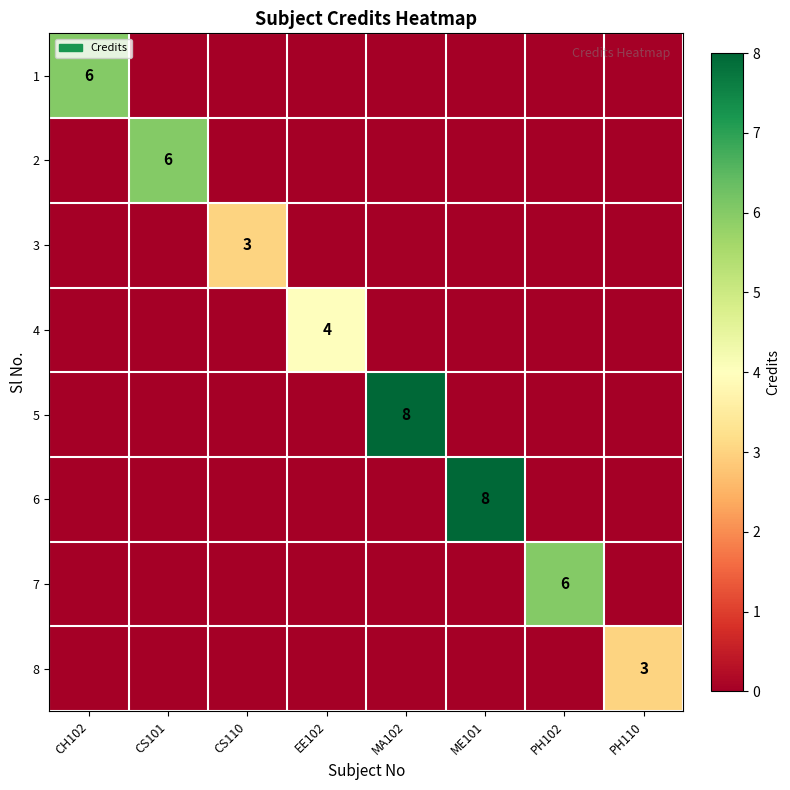

The 1 series shows 6 at CH102. True or false?

True